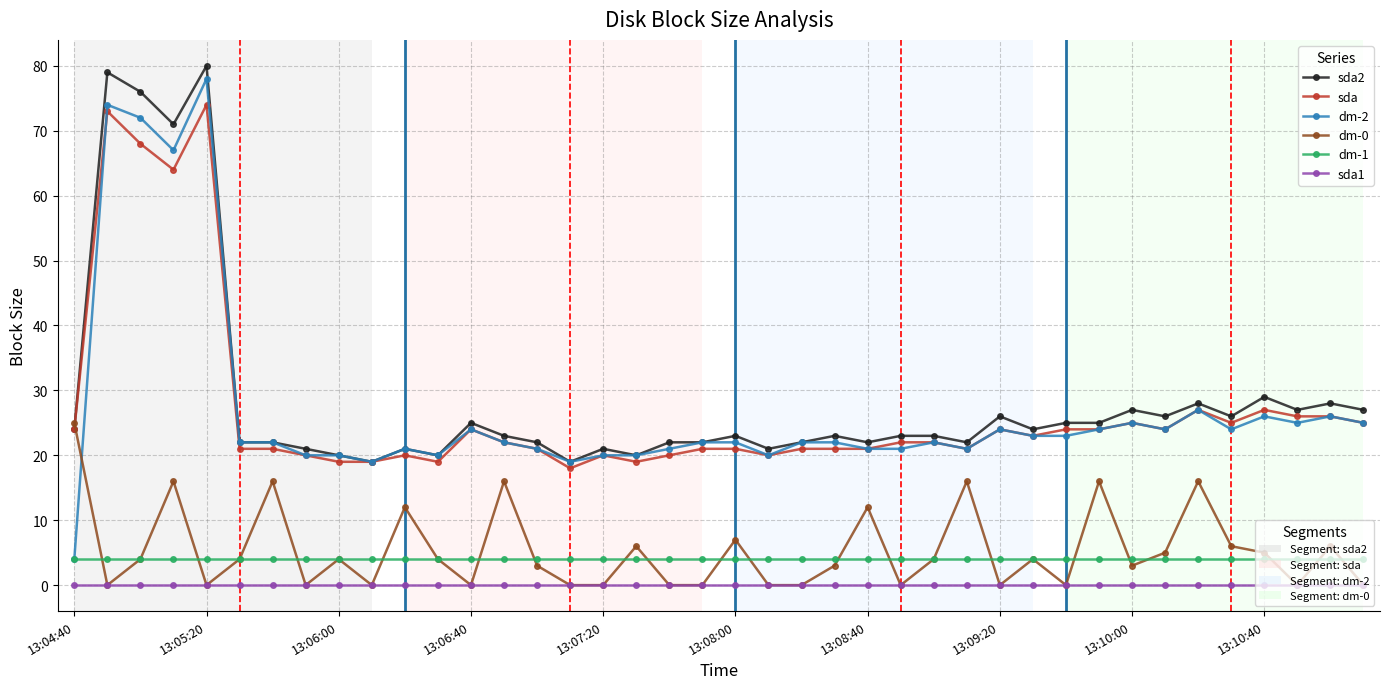

What is the maximum value shown in the chart?

80